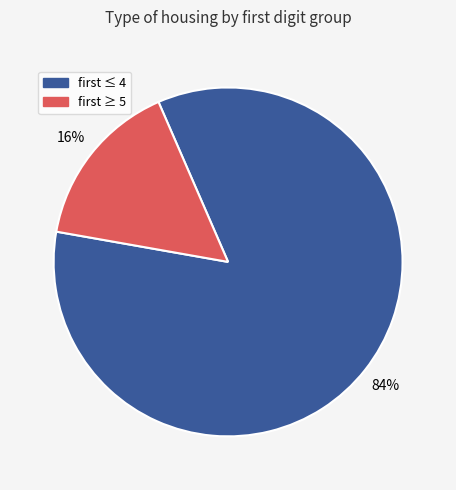

To the nearest percent, what is the average slice percentage?

50%